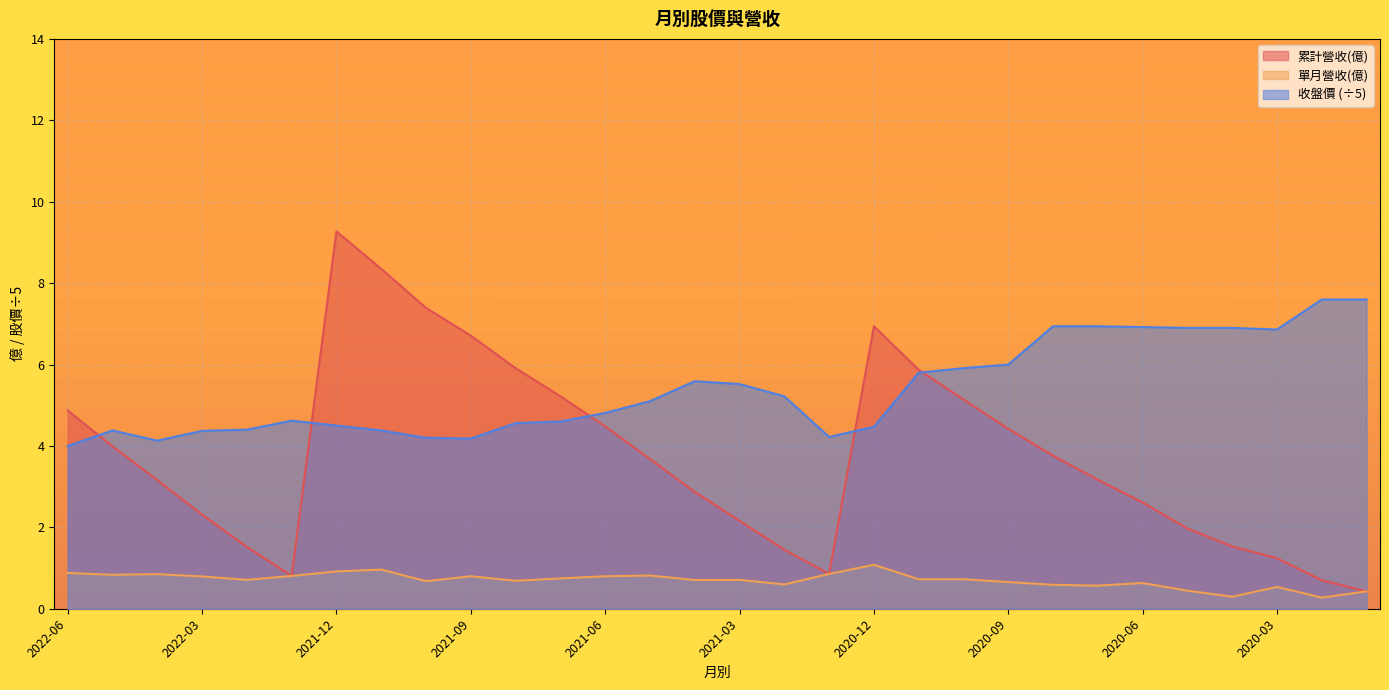

What is the minimum value for 累計營收(億)?

0.4